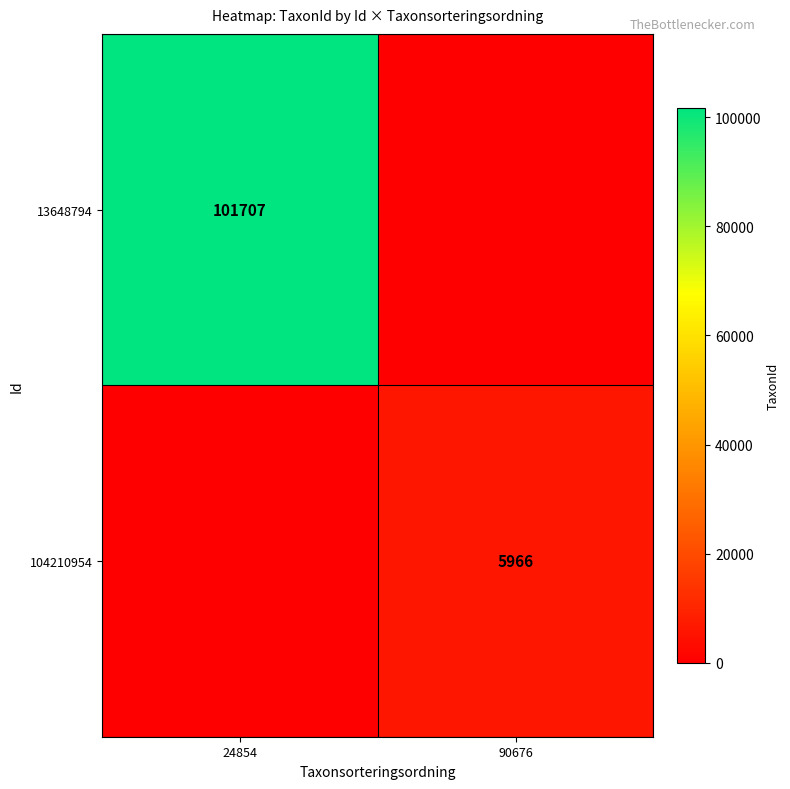

Is the value of 104210954 at 90676 greater than the value of 13648794 at 24854?

No